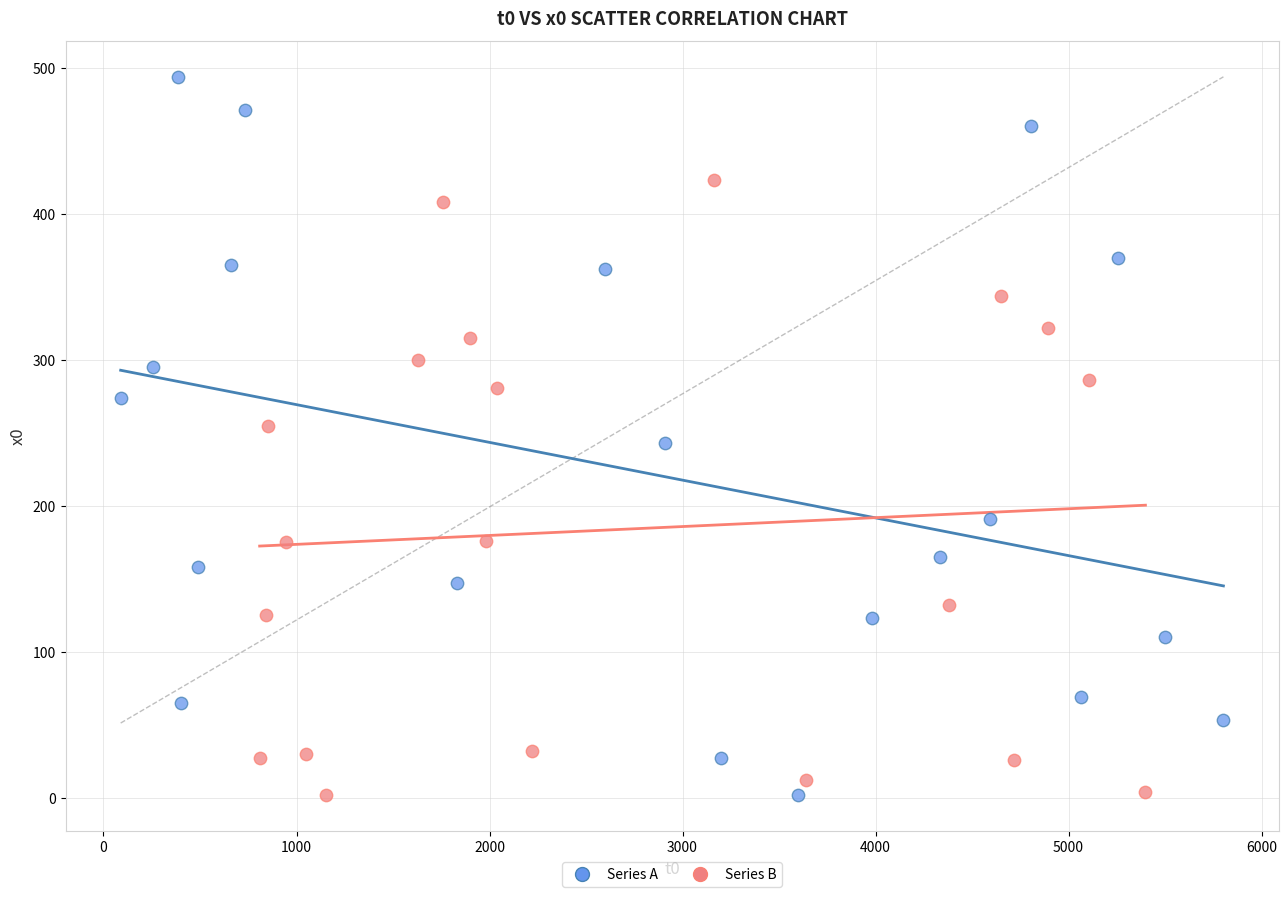

Which series reaches the maximum Y coordinate?

Series A